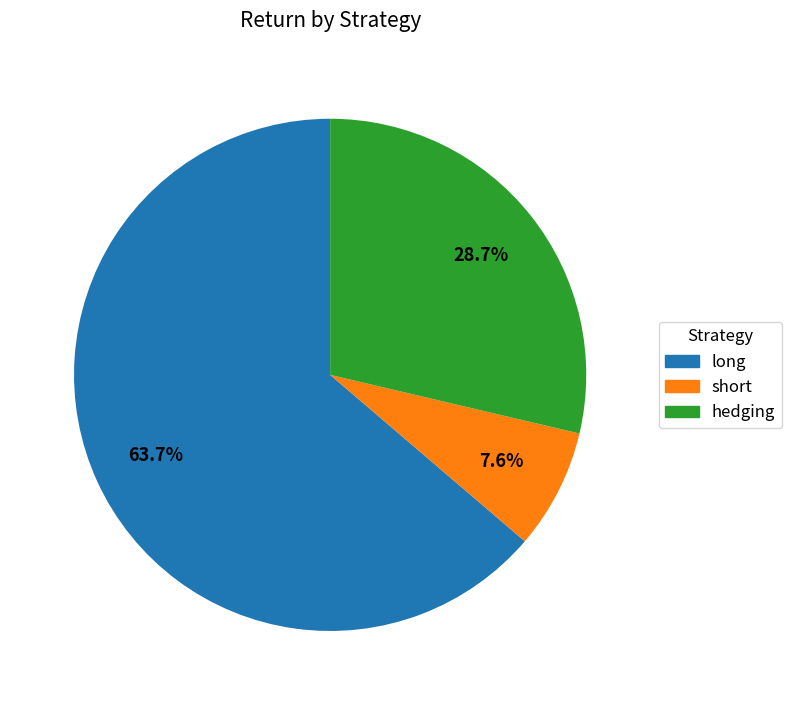

What is the majority slice?

long